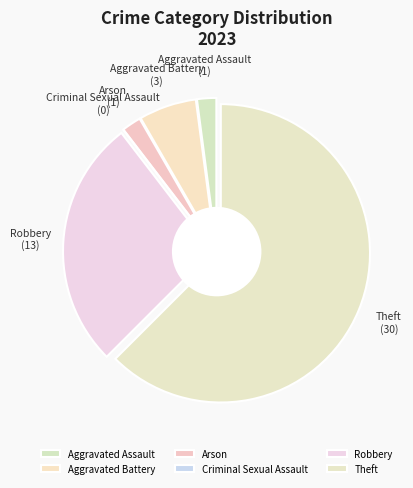

Count the number of slices in the pie.

6